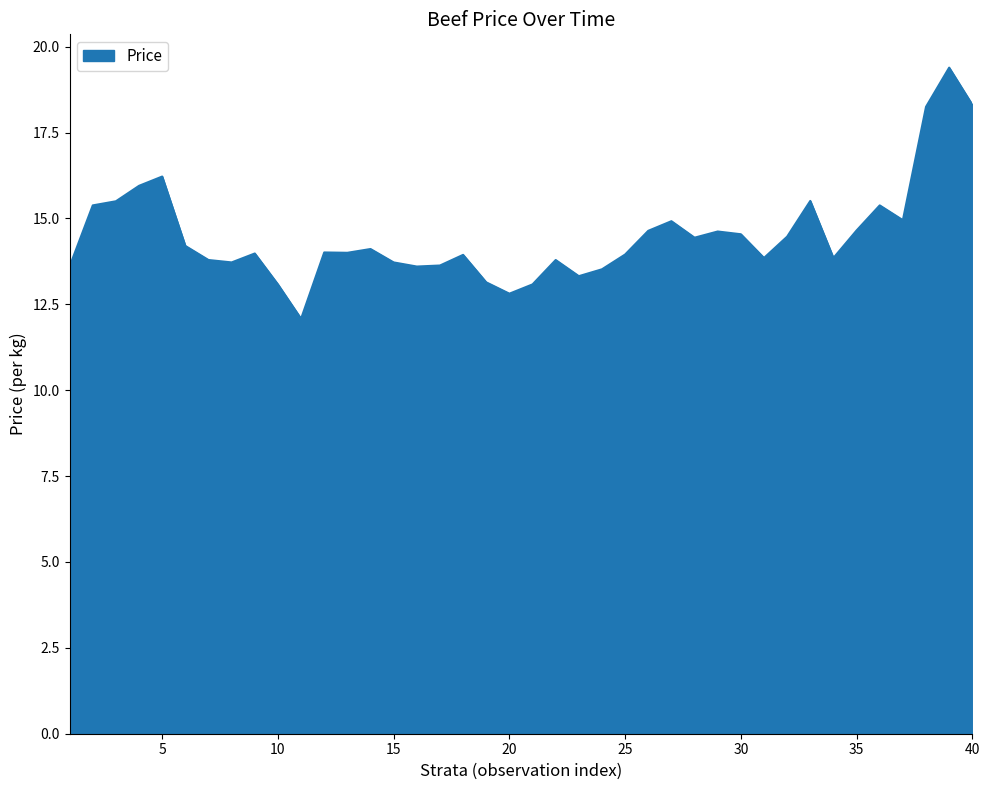

What is the difference between the maximum and minimum values?

7.3